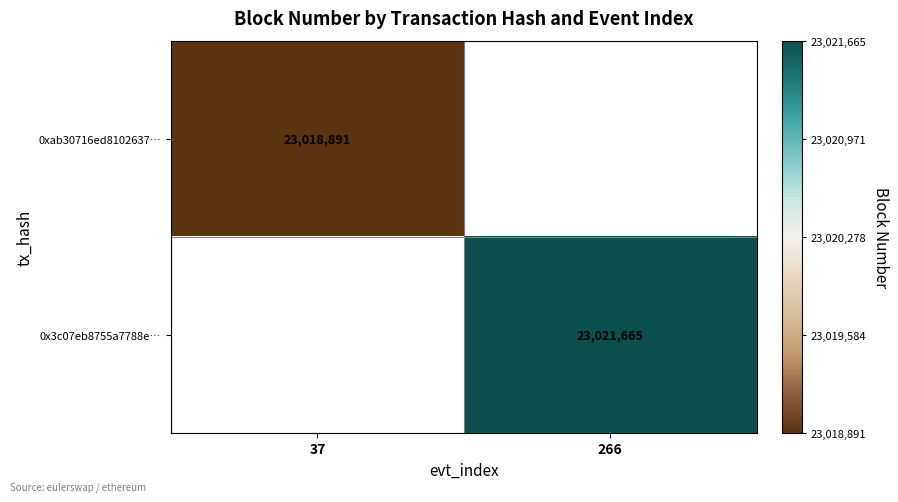

What is the minimum value shown in the chart?

23018891.0